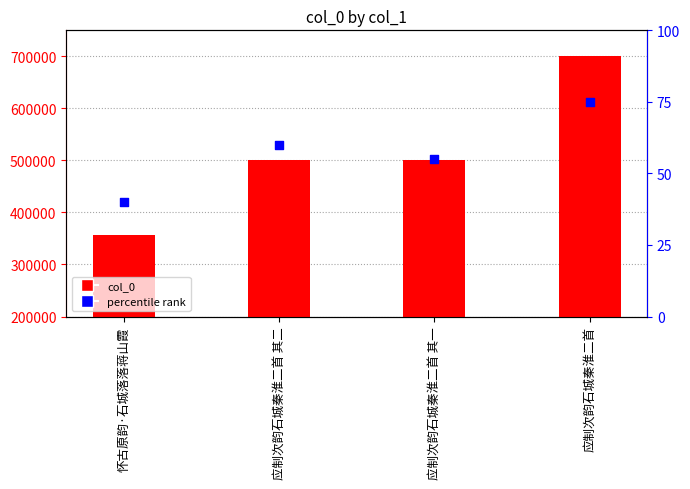

At how many categories does at least one series exceed 441950?

3